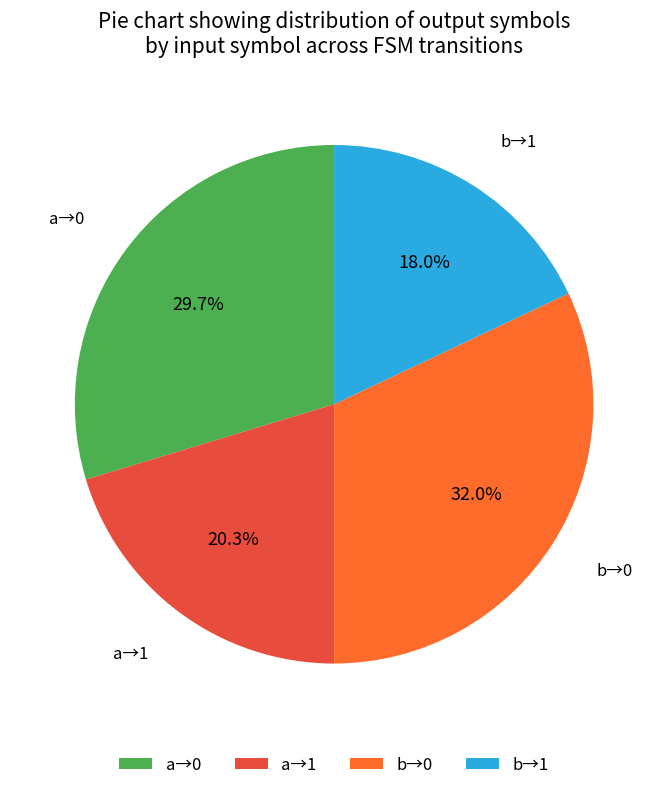

Which category has the smallest portion of the pie?

b→1